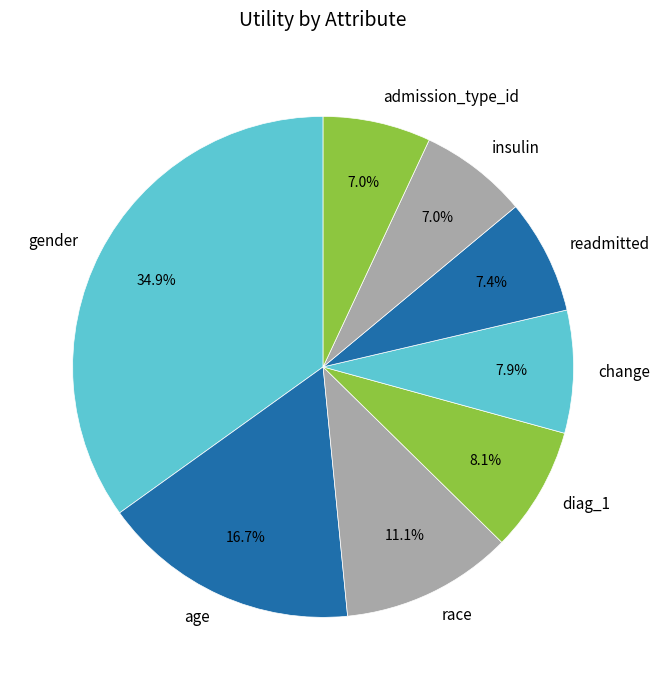

Which category has the biggest portion of the pie?

gender